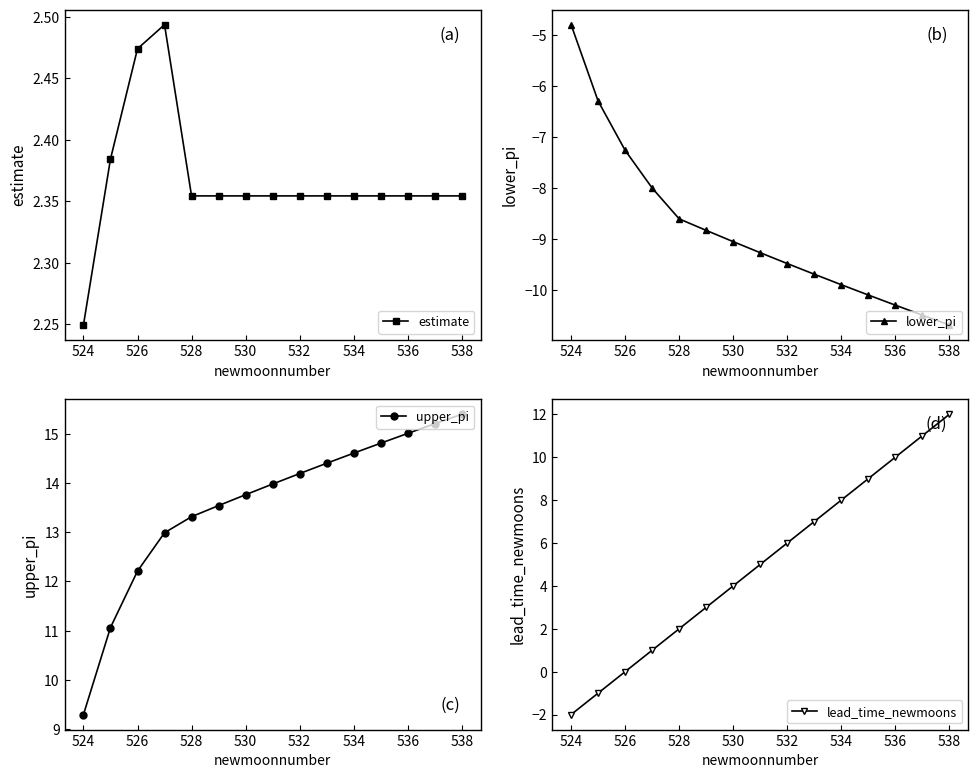

True or false: upper_pi has a value of 13.8 at 530.

True